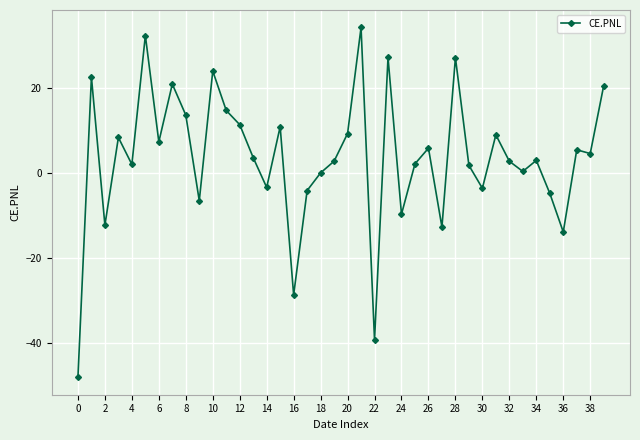

What is the difference between the maximum and minimum values?

82.4